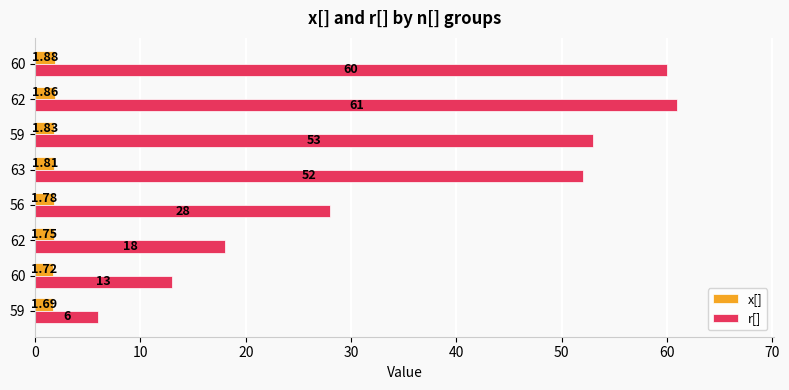

How many distinct data groups are displayed?

2